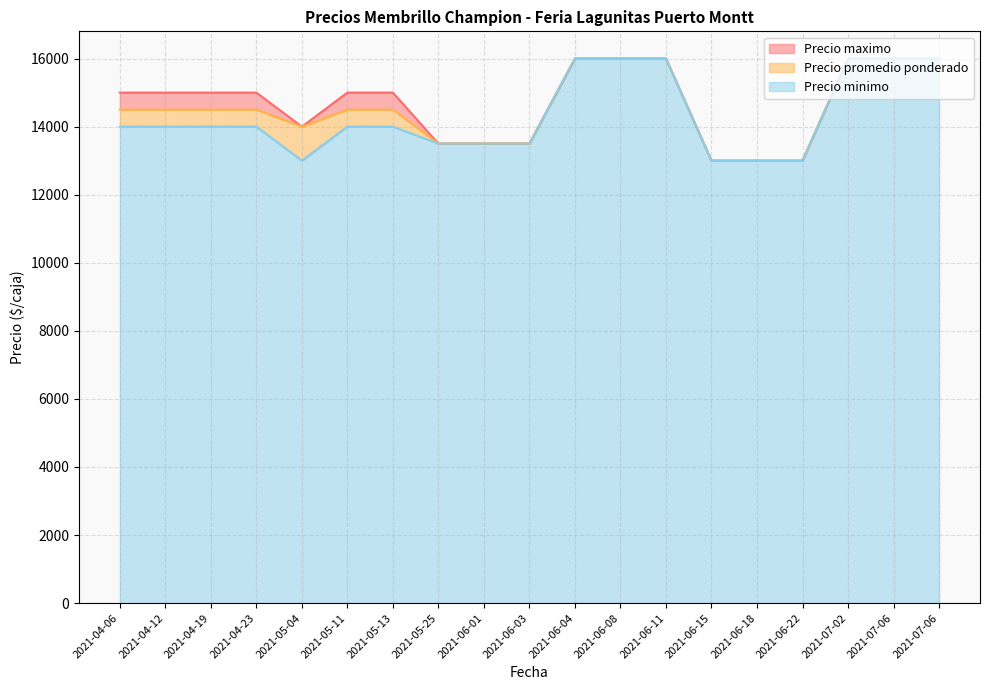

What is the highest value of the Precio maximo series?

16000